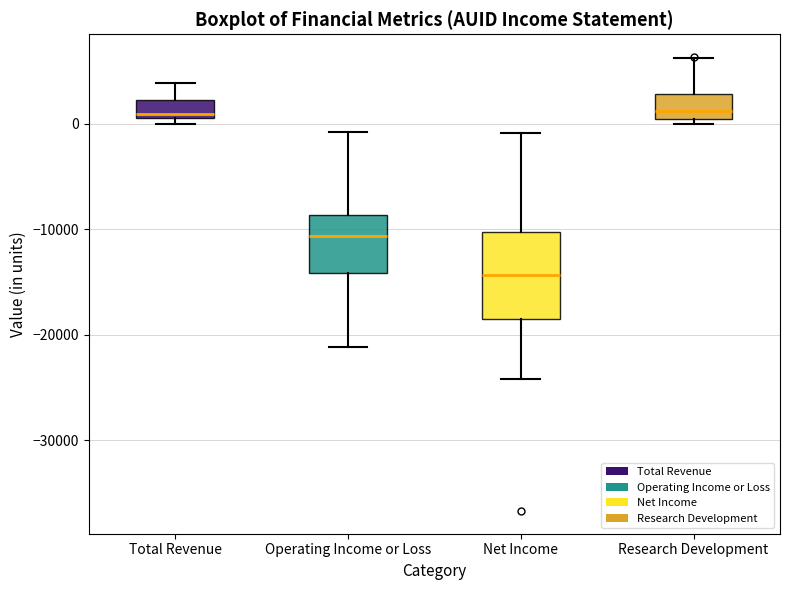

Which box is the tallest, from its lower edge to its upper edge?

Net Income